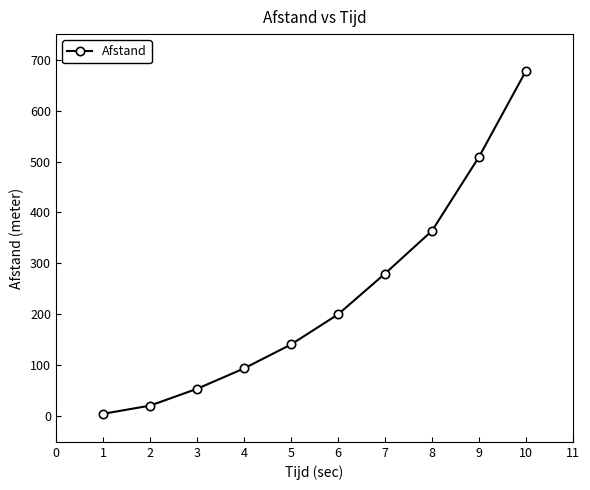

Reading left to right, list all the values displayed in this chart.

5	21	54	94	141	200	280	364	509	678